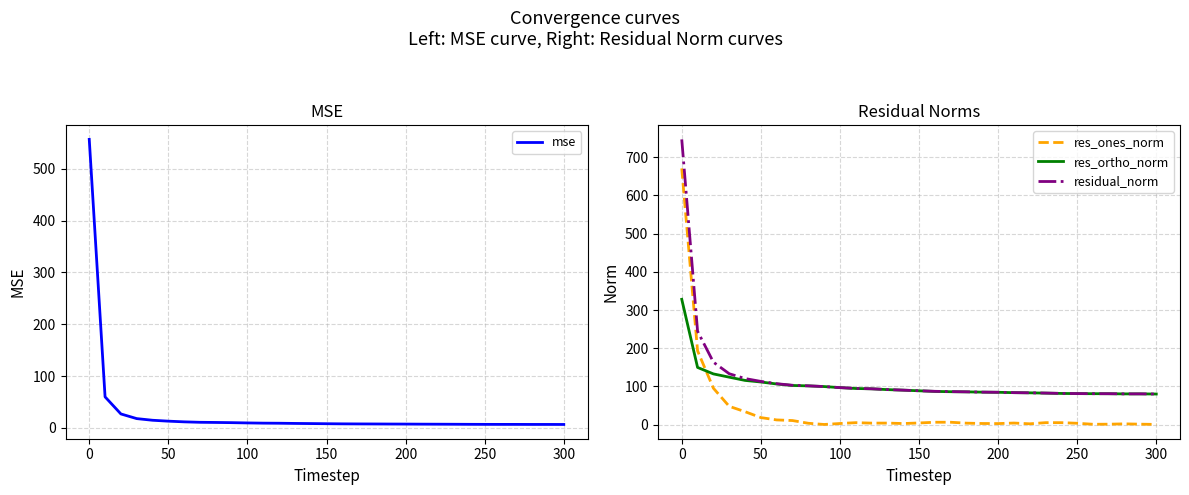

What is the difference between the maximum and second lowest values in the res_ones_norm series?

669.7